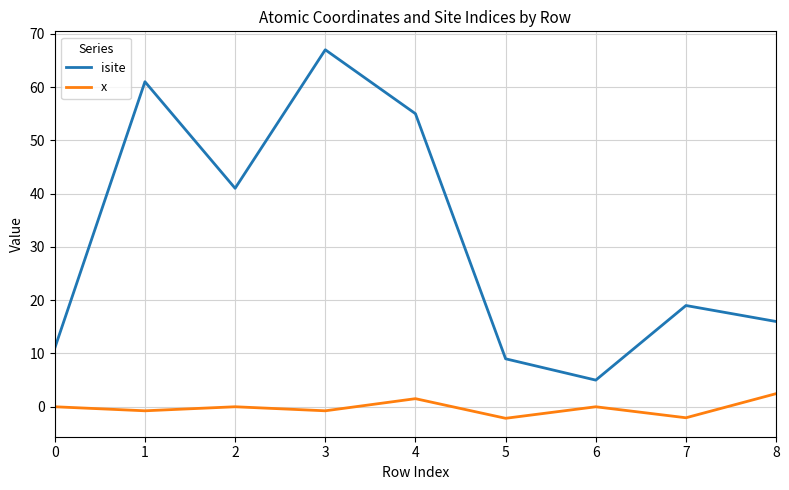

What are all the series names shown in the legend?

isite, x